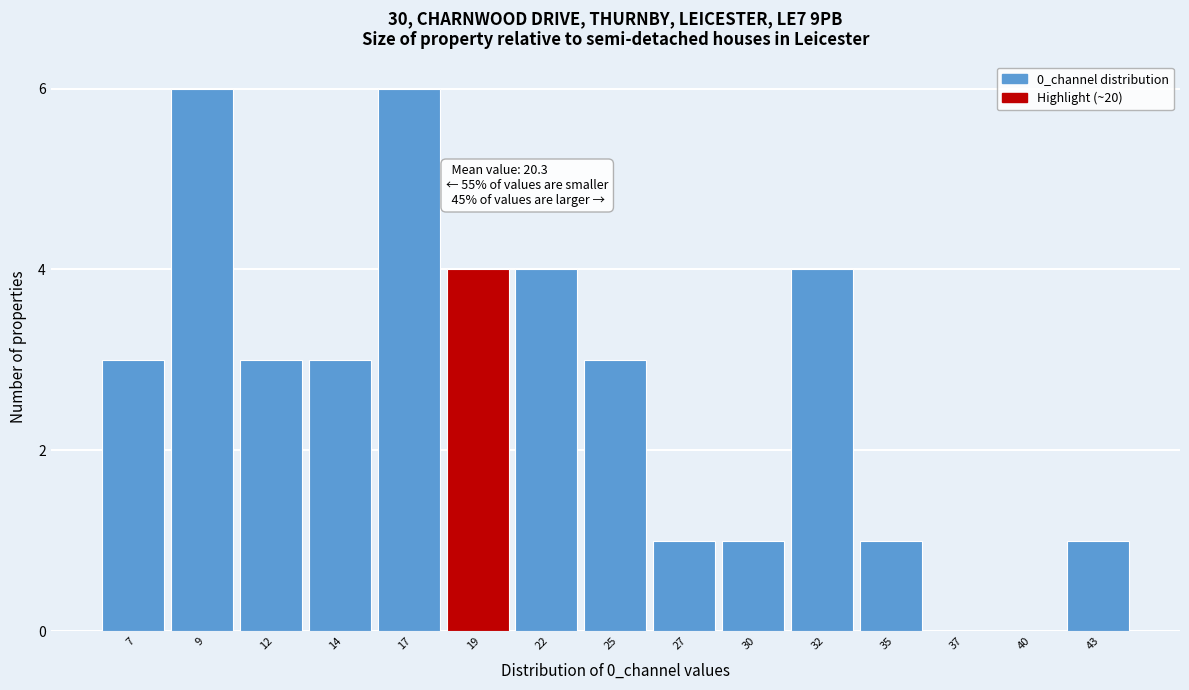

Reading left to right, list all the values displayed in this chart.

7=3	9=6	12=3	14=3	17=6	19=4	22=4	25=3	27=1	30=1	32=4	35=1	37=0	40=0	43=1